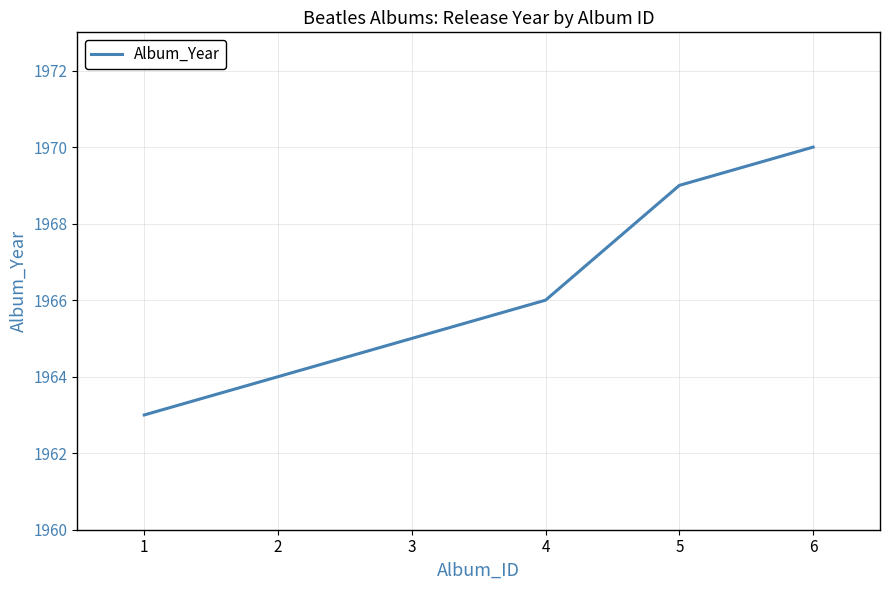

What is the difference between the second highest and minimum values?

6